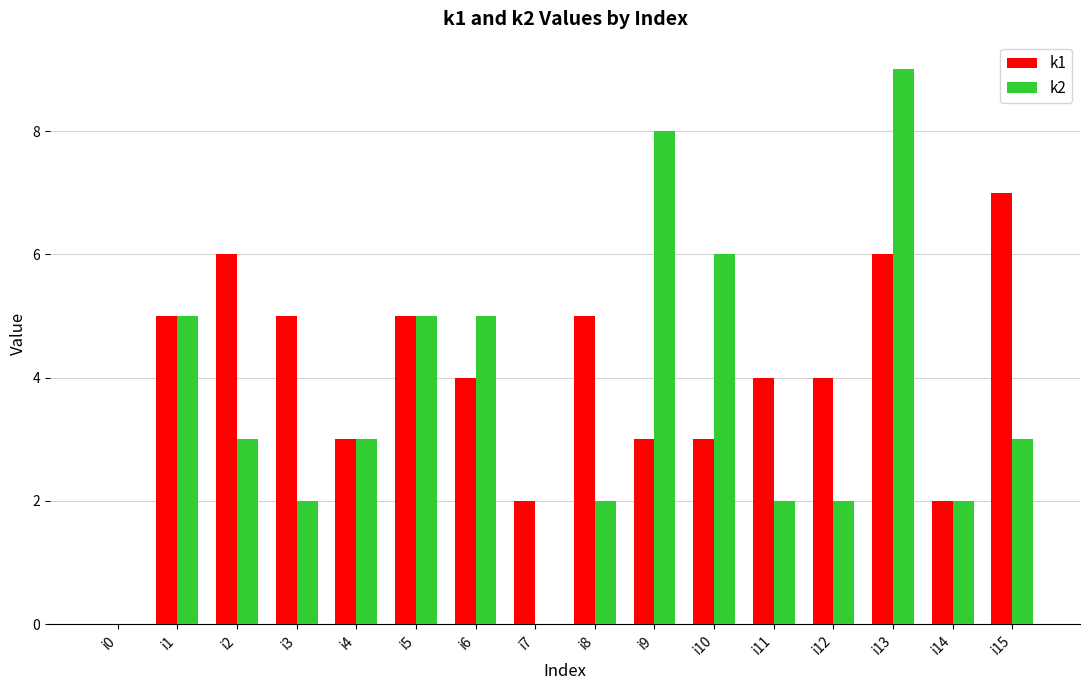

Reading right to left, list all the values displayed in this chart.

k1: 7	2	6	4	4	3	3	5	2	4	5	3	5	6	5	0
k2: 3	2	9	2	2	6	8	2	0	5	5	3	2	3	5	0